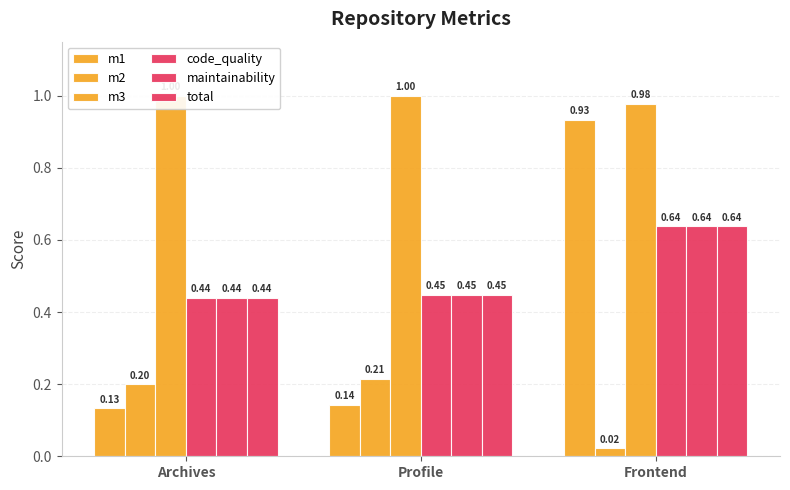

Rank the series by their maximum value, from lowest to highest.

m2, code_quality, maintainability, total, m1, m3